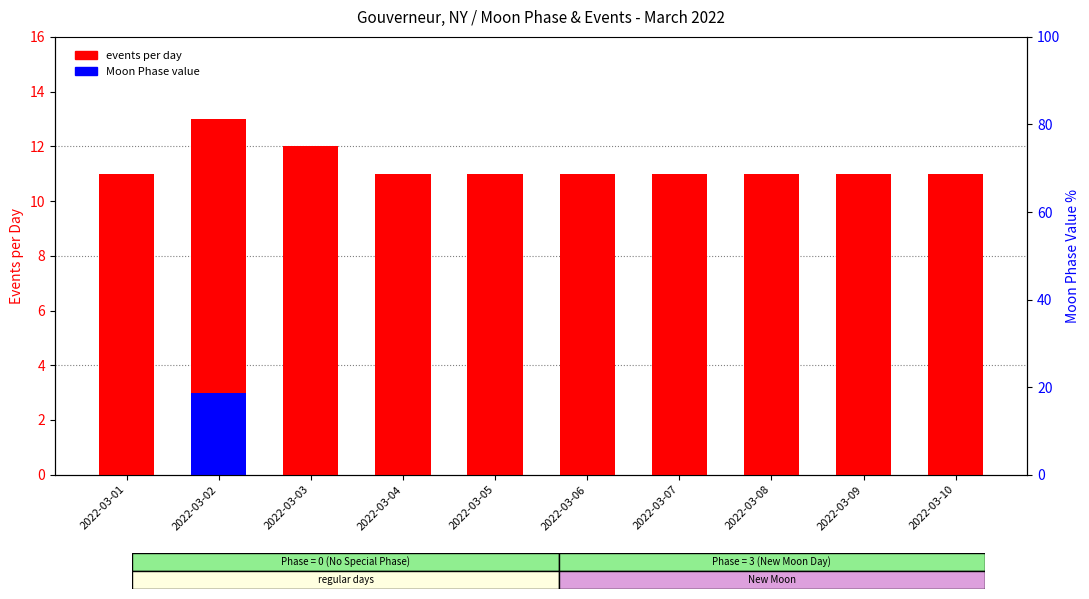

List the labels in order of events per day value, largest first.

2022-03-02, 2022-03-03, 2022-03-01, 2022-03-04, 2022-03-05, 2022-03-06, 2022-03-07, 2022-03-08, 2022-03-09, 2022-03-10